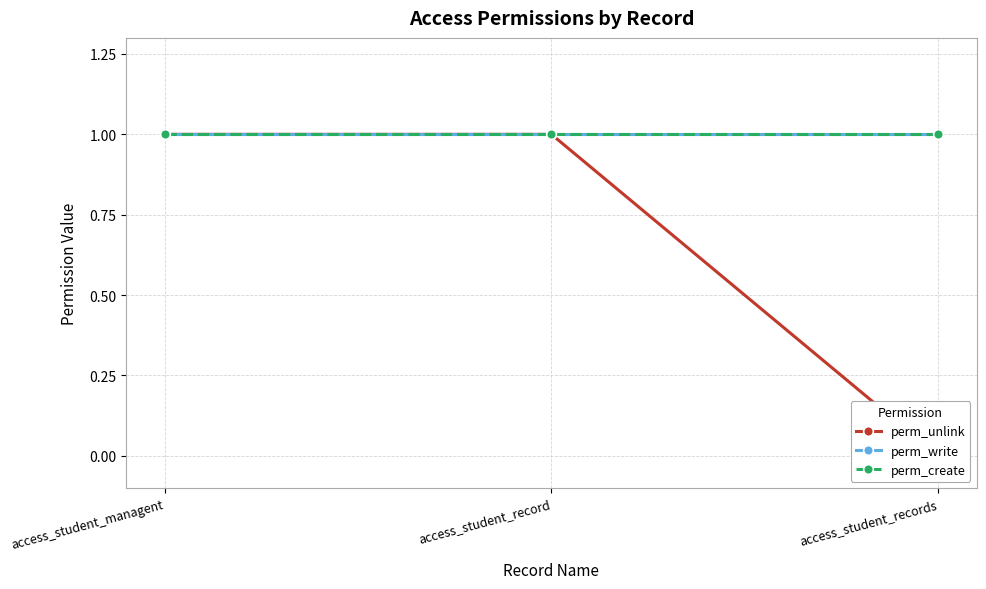

Reading right to left, extract all data points from this chart.

perm_unlink: 0	1	1
perm_write: 1	1	1
perm_create: 1	1	1